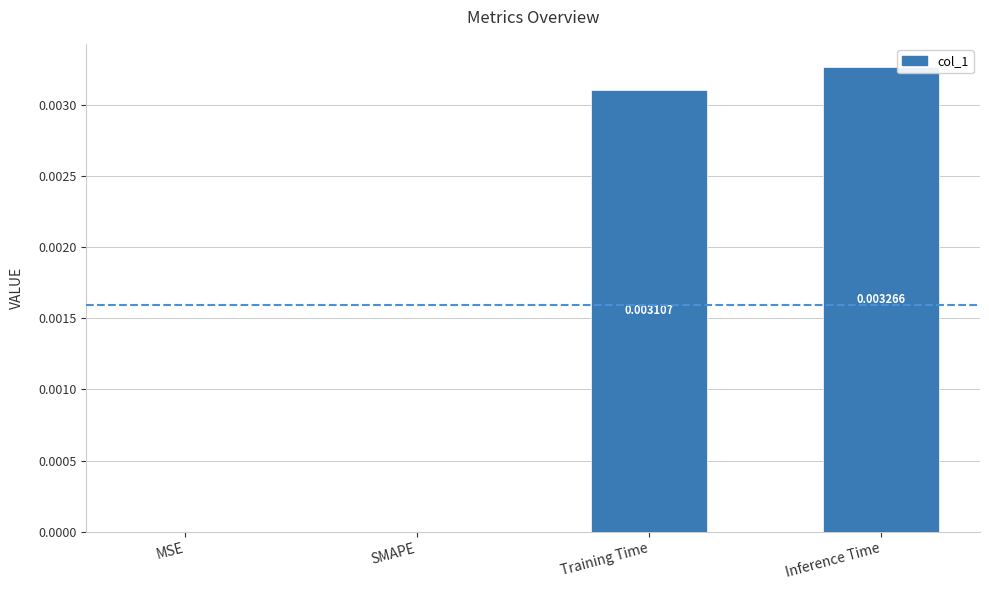

Which label corresponds to the largest value in the chart?

Inference Time